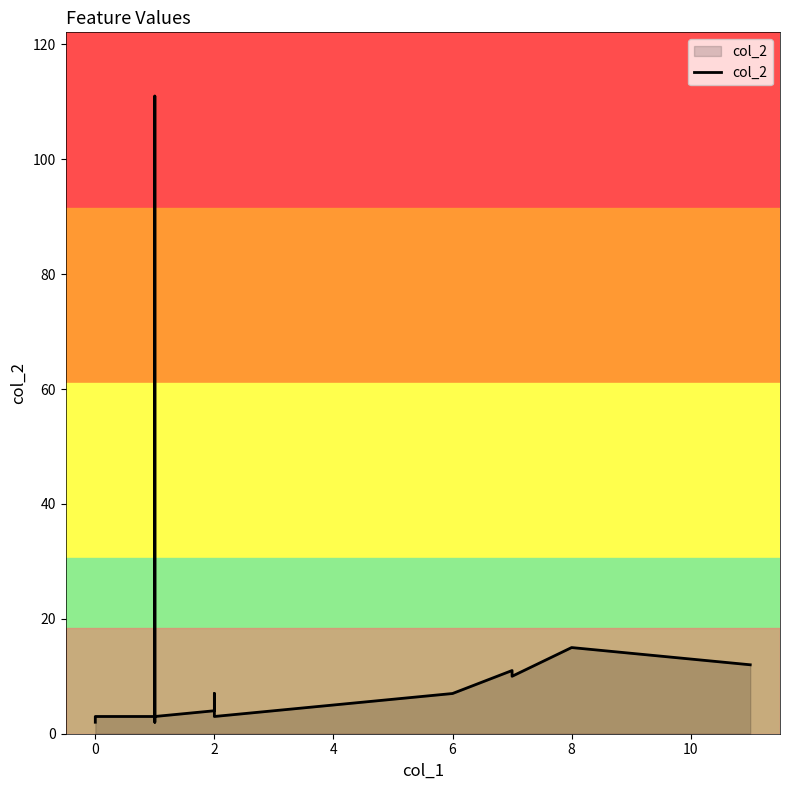

The chart shows a value of 1 at 6. True or false?

False